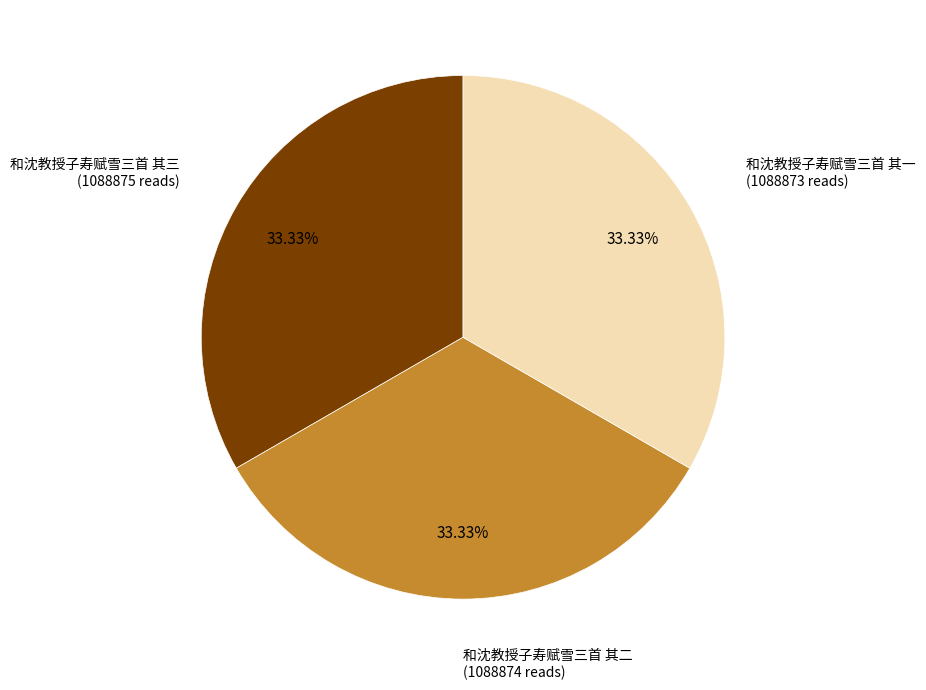

Does 和沈教授子寿赋雪三首 其三 account for over 50% of the chart?

No